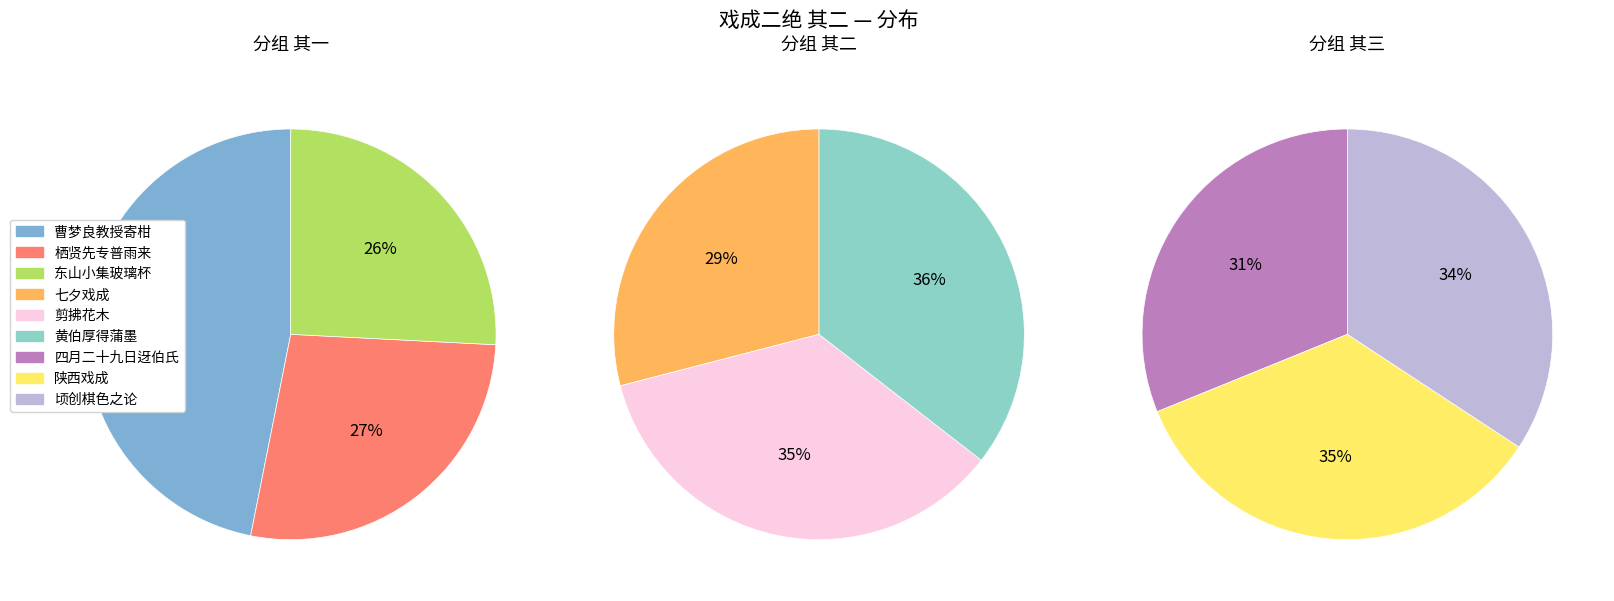

Count the number of slices in the pie.

9